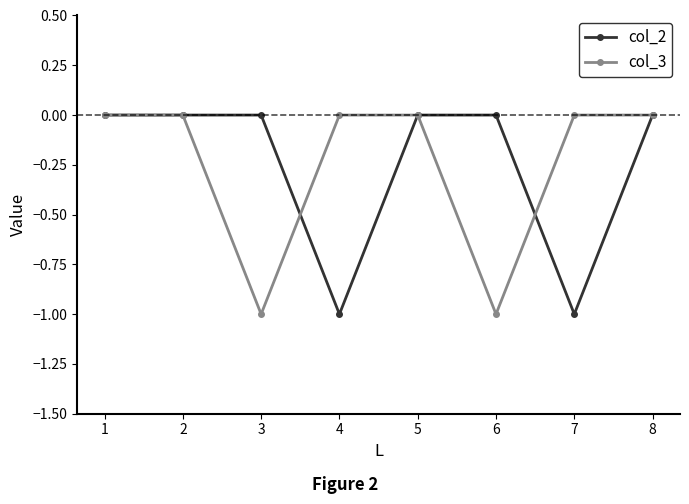

Reading left to right, list all the values displayed in this chart.

col_2: 1=0	2=0	3=0	4=-1	5=0	6=0	7=-1	8=0
col_3: 1=0	2=0	3=-1	4=0	5=0	6=-1	7=0	8=0